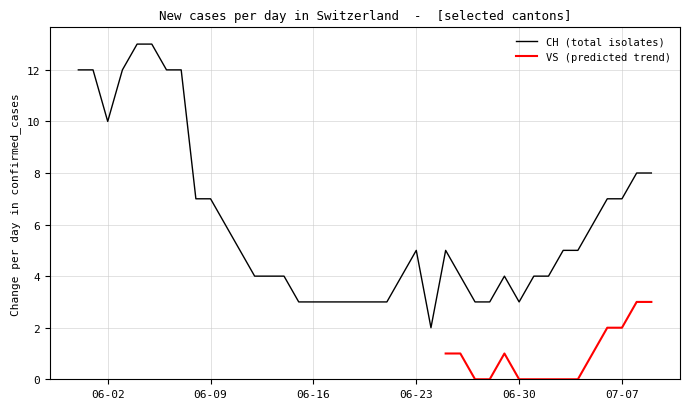

The CH (total isolates) series shows 12 at 07-07. True or false?

False